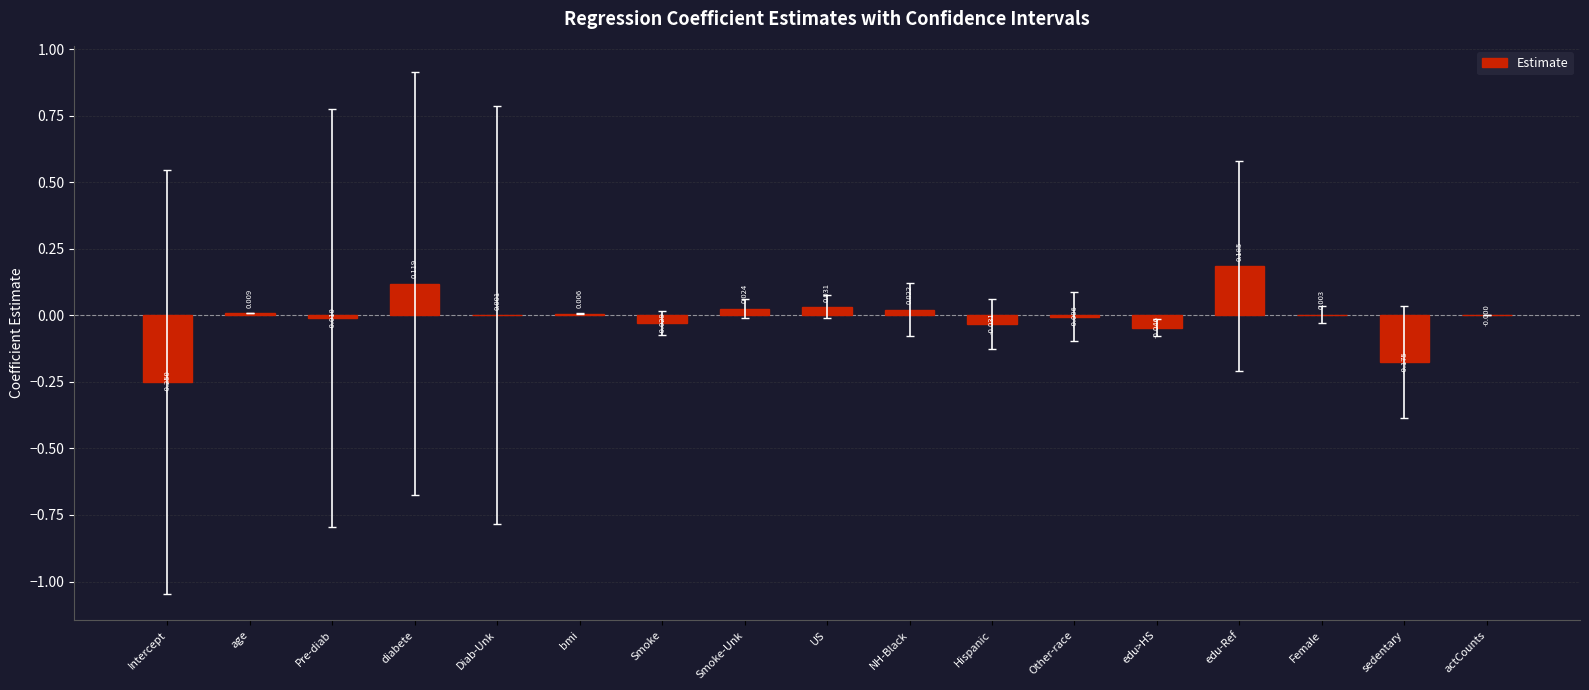

Which has a higher value, sedentary or Smoke-Unk?

Smoke-Unk